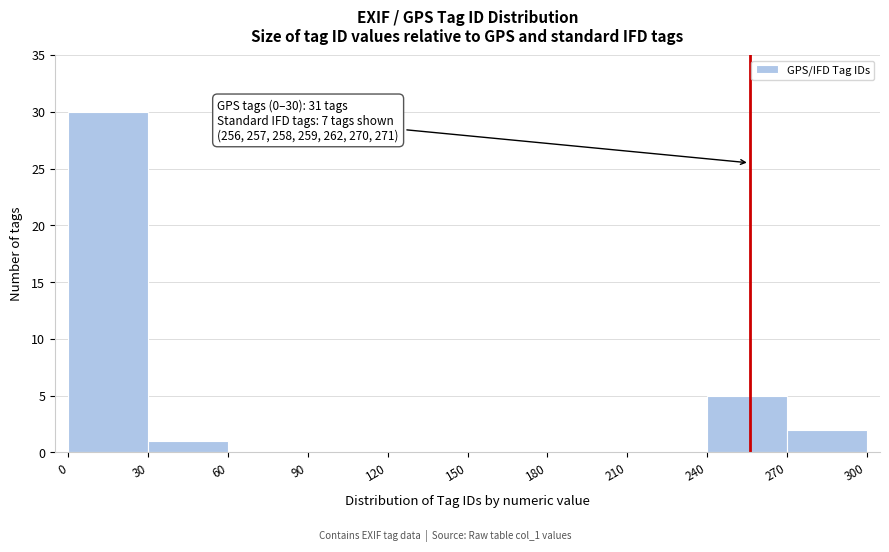

Which range on the x-axis has the tallest bar?

0 to 30